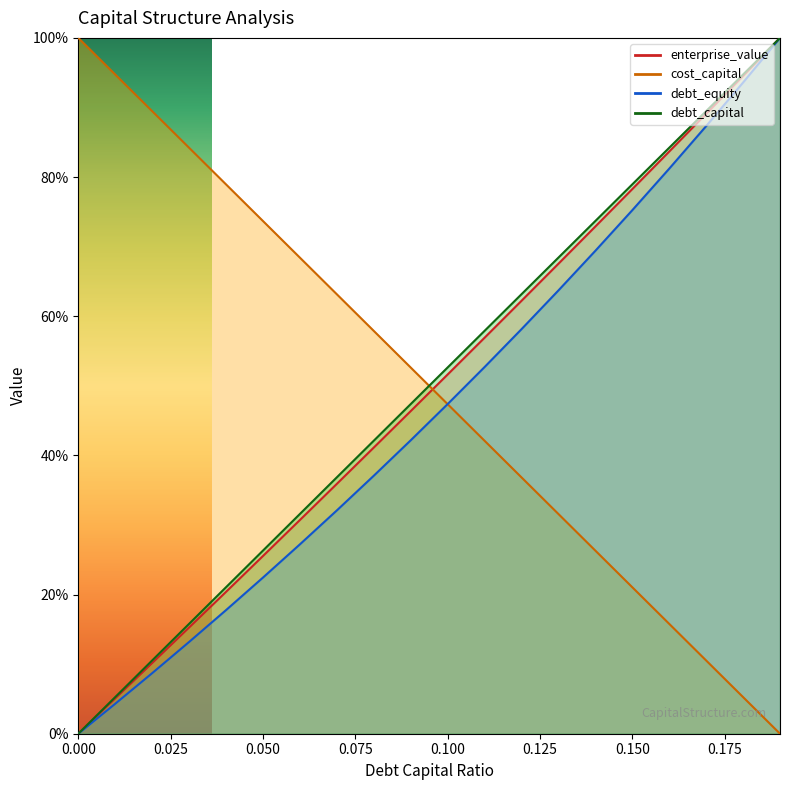

Between which two adjacent categories do cost_capital and debt_equity first intersect?

0.1 and 0.11